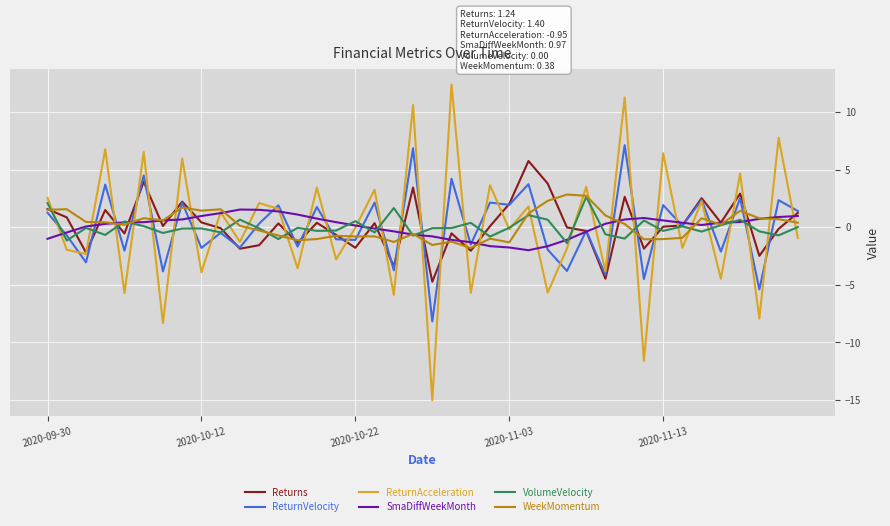

What is the minimum value for ReturnAcceleration?

-15.0